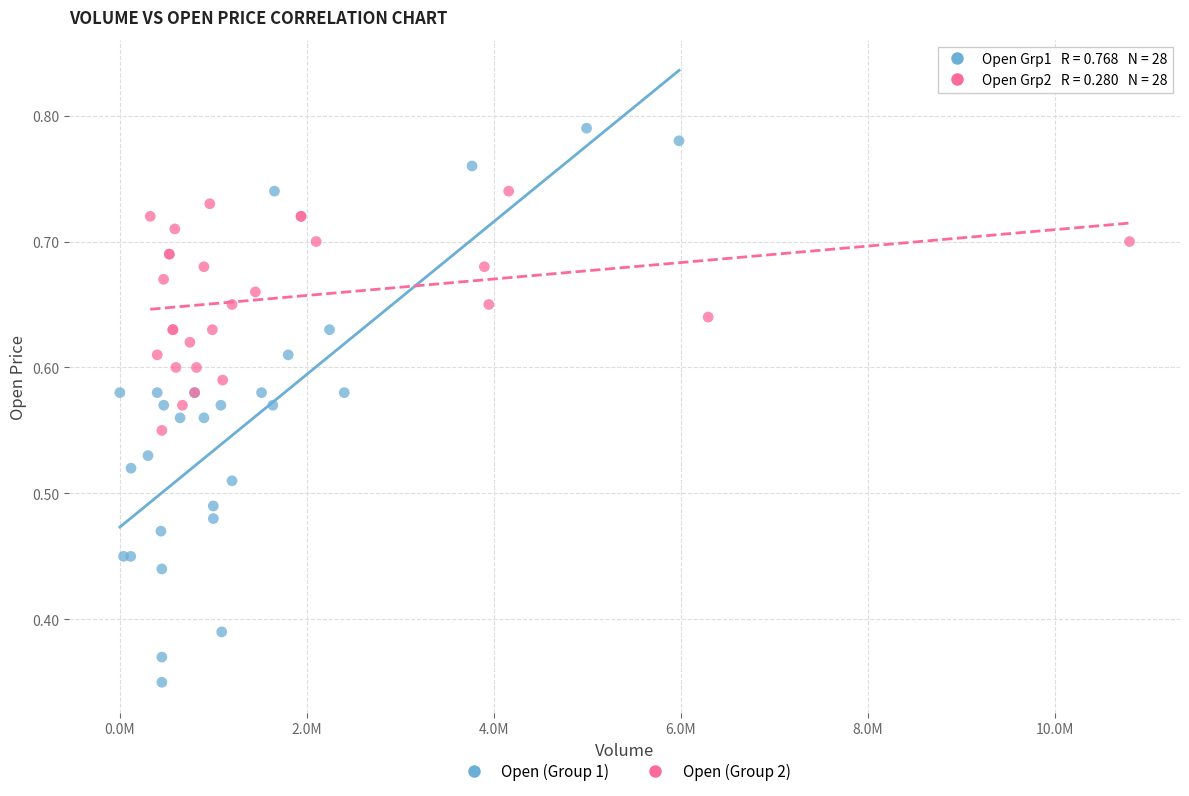

What are all the series names shown in the legend?

Open (Group 1), Open (Group 2)